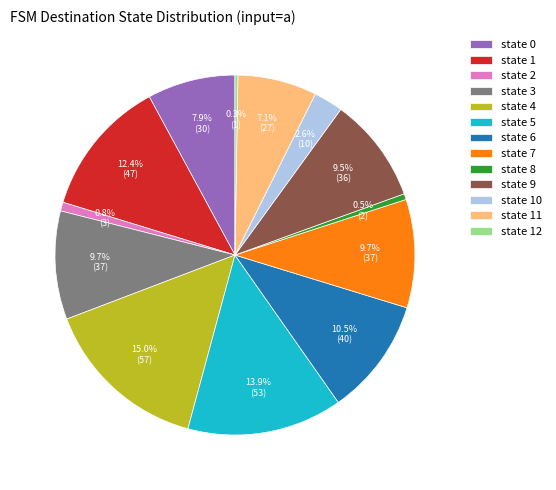

What is the largest slice in the pie chart?

state 4